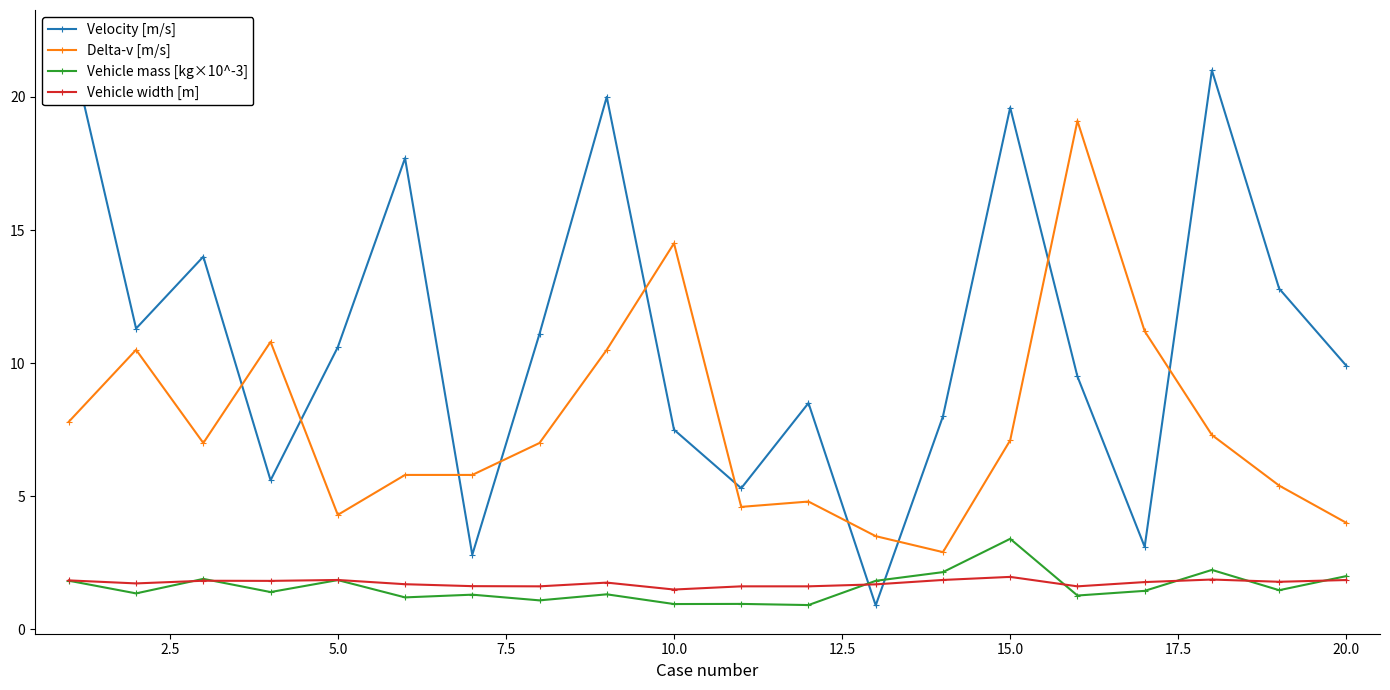

What is the minimum value for Delta-v [m/s]?

2.9